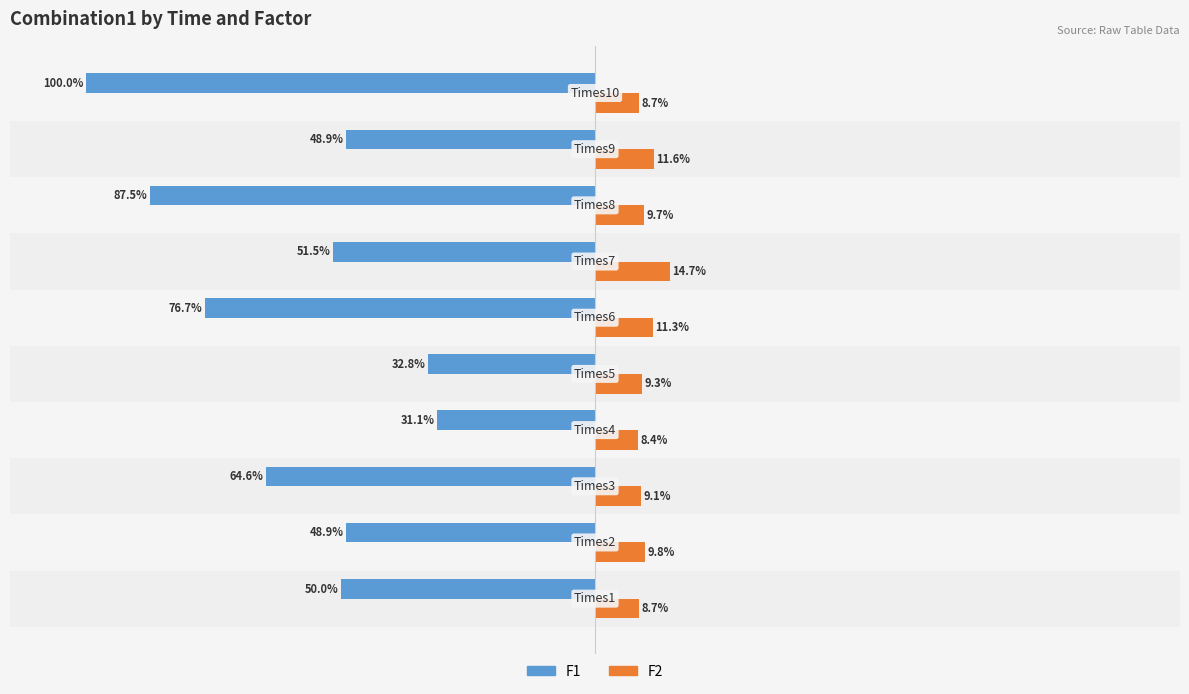

Rank the series by their average value, from lowest to highest.

F1, F2